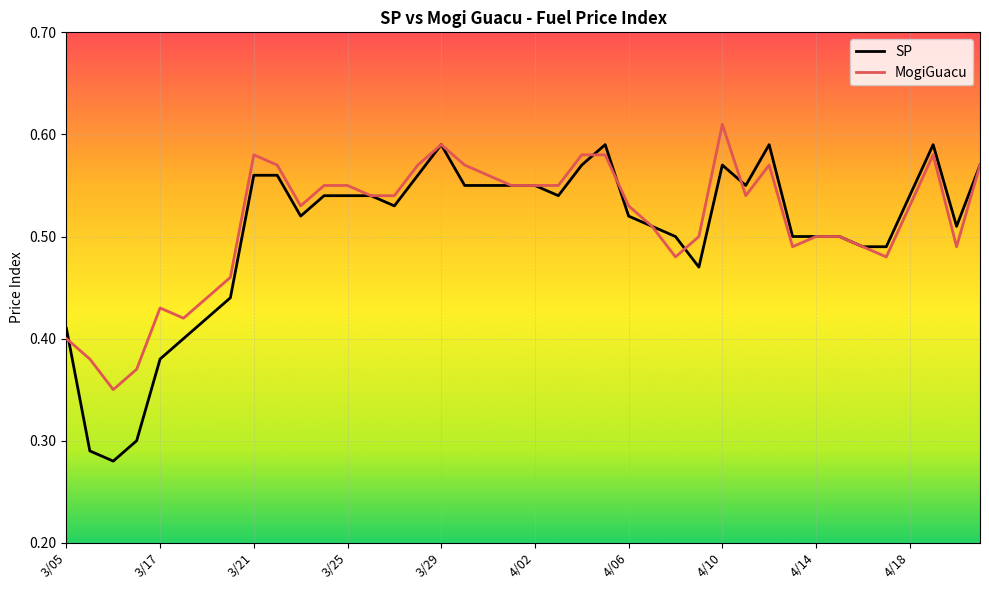

List the series in order of their peak value, lowest first.

SP, MogiGuacu